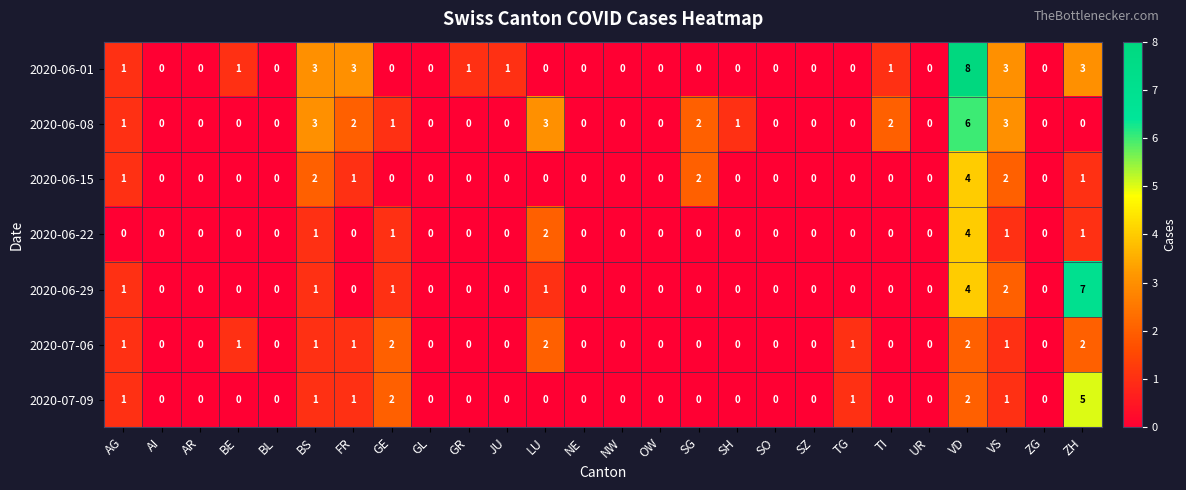

At how many categories does at least one series exceed 6?

2